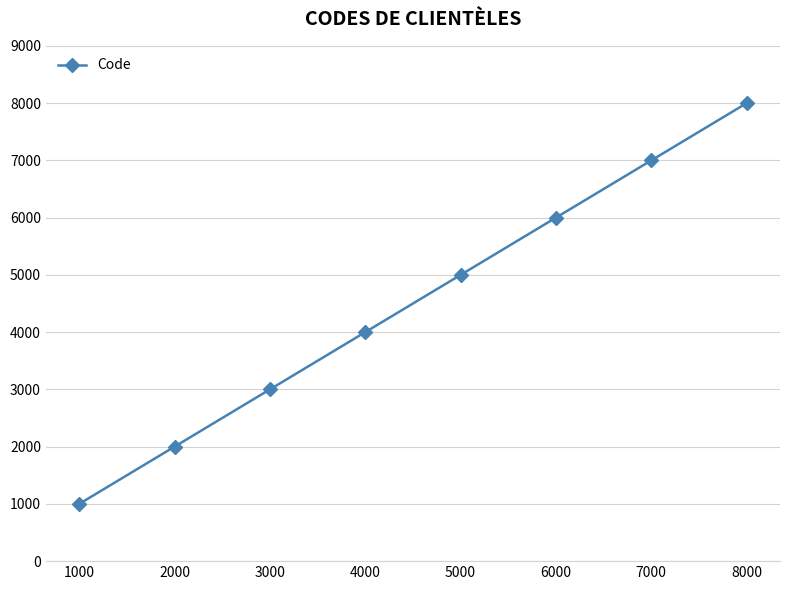

Reading left to right, extract all data points from this chart.

1000	2000	3000	4000	5000	6000	7000	8000